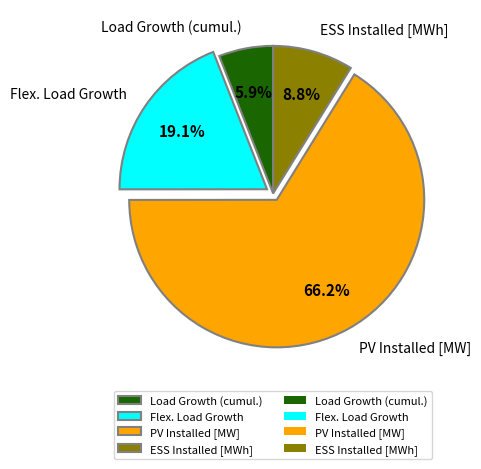

Rank the categories by value from lowest to highest.

Load Growth (cumul.), ESS Installed [MWh], Flex. Load Growth, PV Installed [MW]